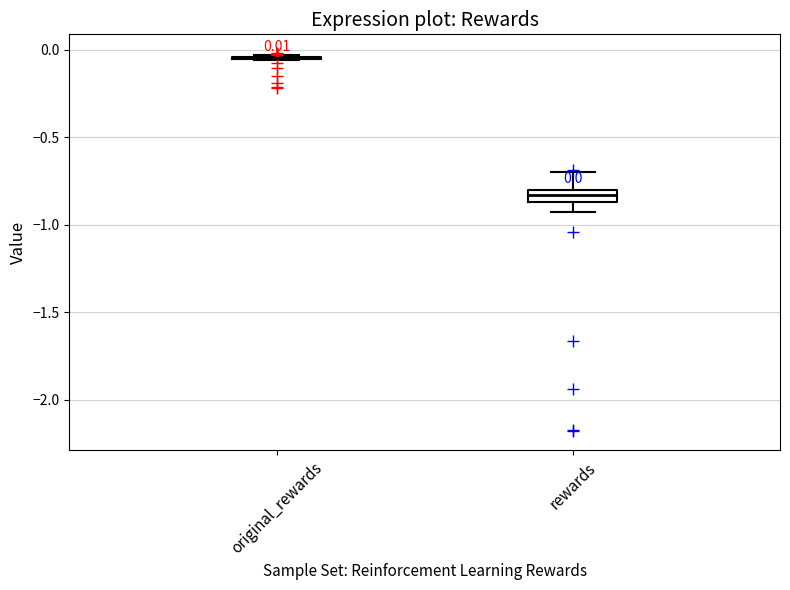

Which box is the tallest, from its lower edge to its upper edge?

rewards